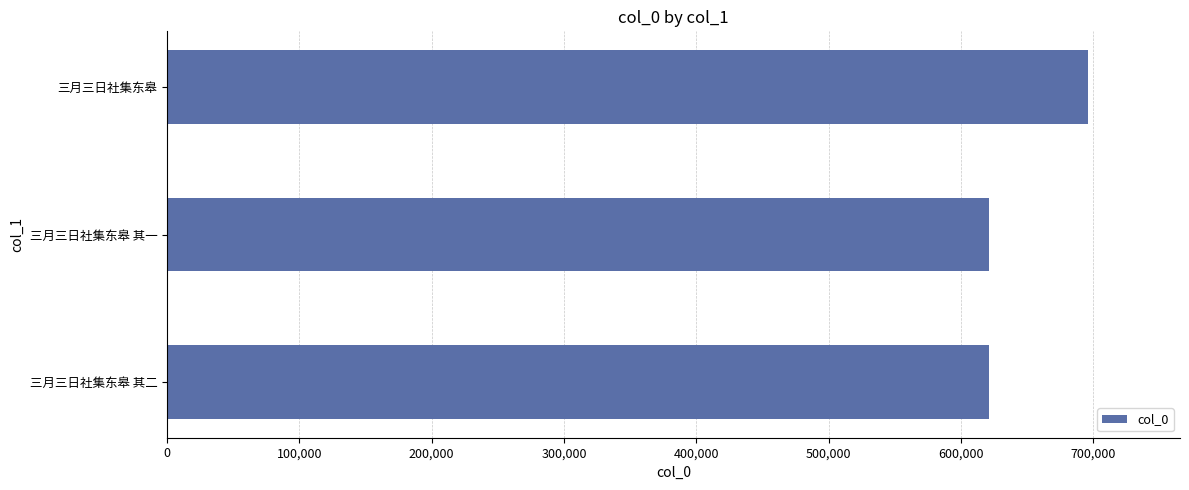

What is the smallest value displayed?

621494